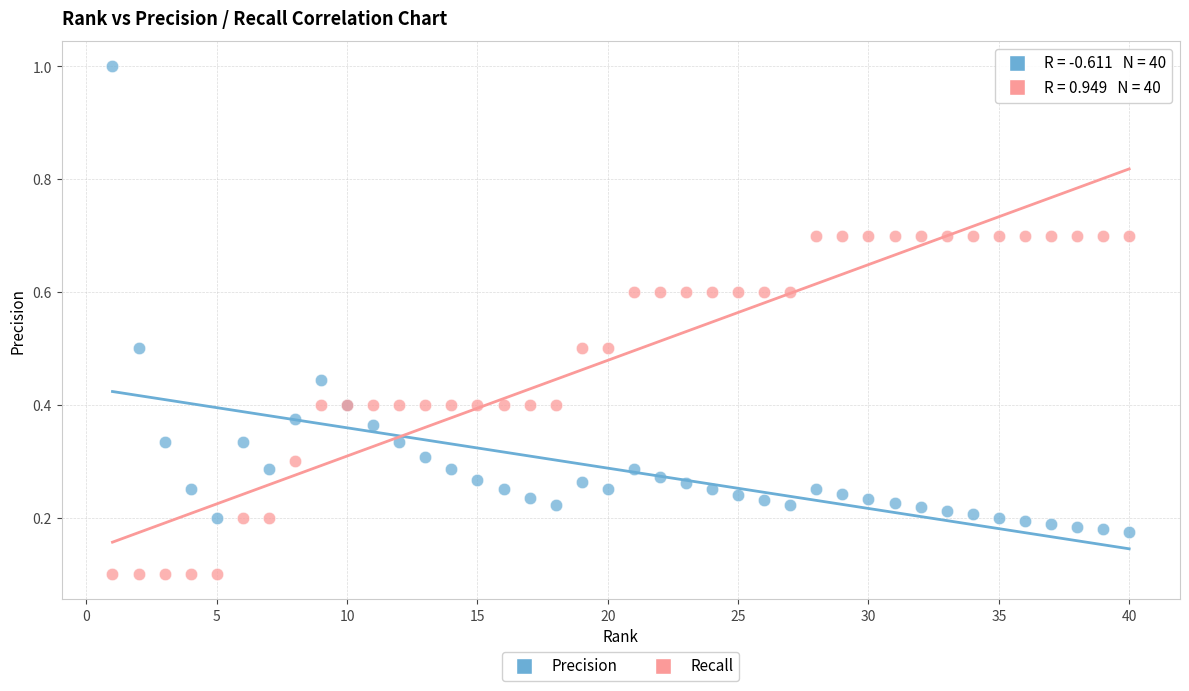

Which series reaches the maximum Y coordinate?

Precision